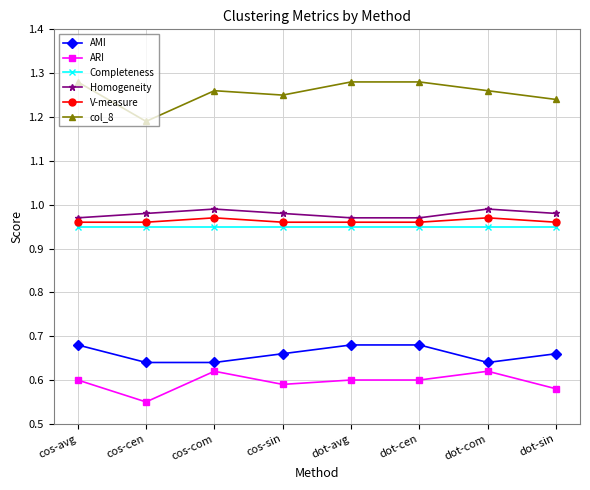

True or false: ARI has a value of 0.6 at cos-avg.

True